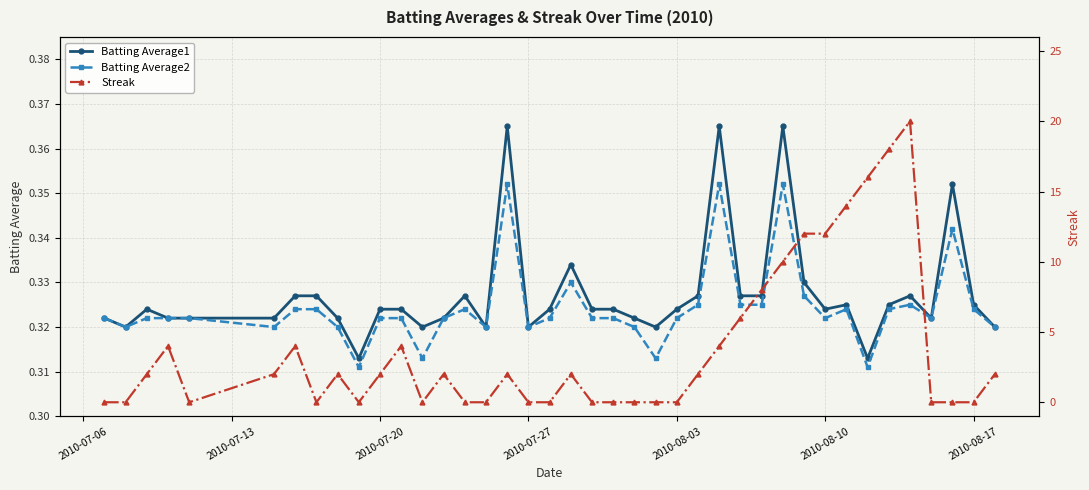

What is the lowest value of the Batting Average2 series?

0.3